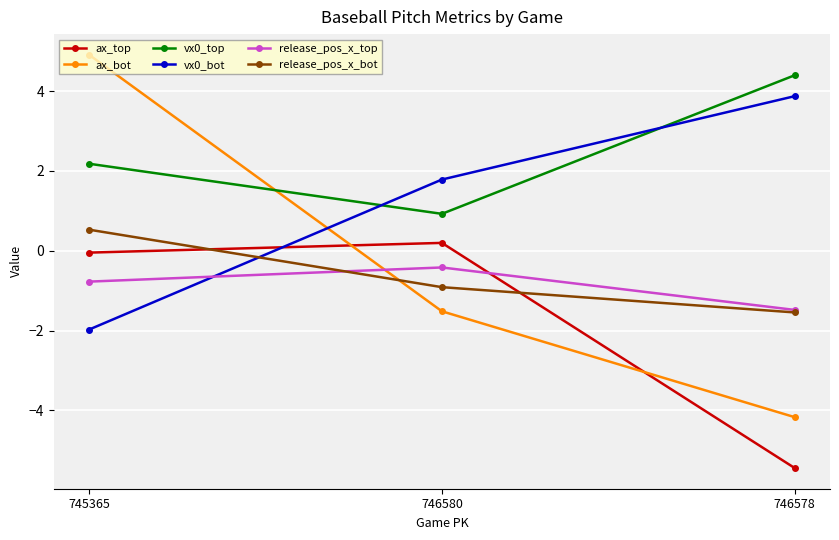

Rank the categories by vx0_top value from lowest to highest.

746580, 745365, 746578